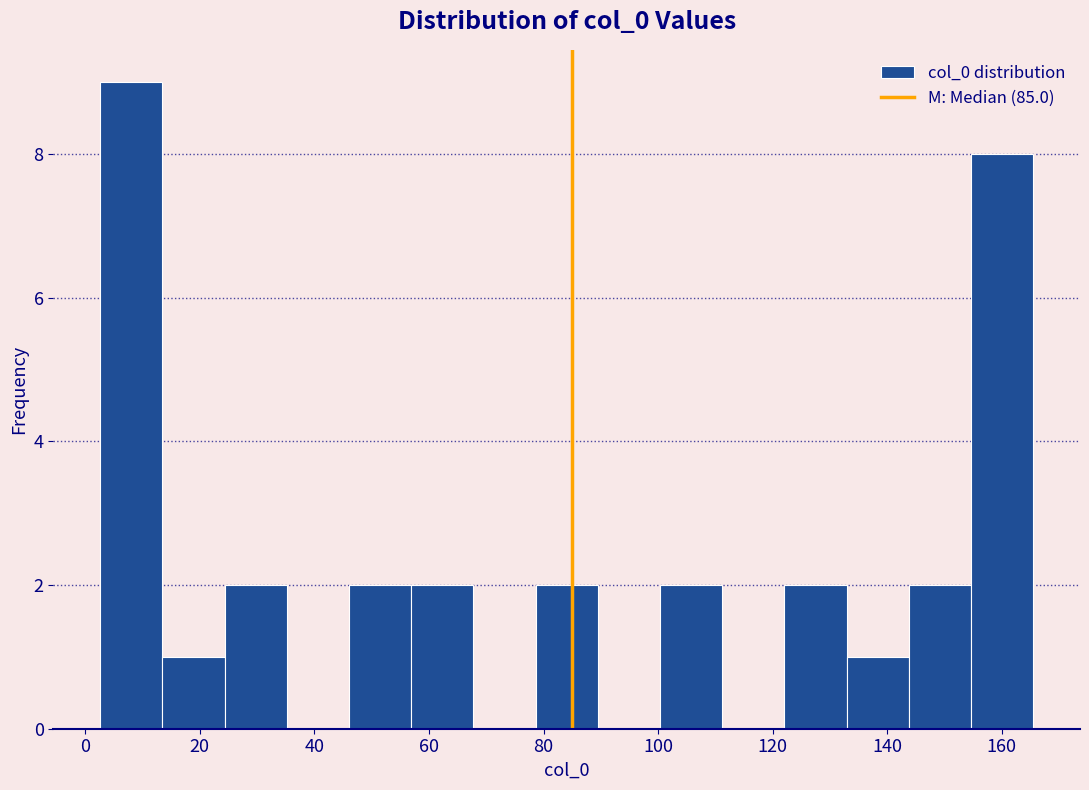

Reading left to right, transcribe this chart: for each bar, give the range it covers on the x-axis and its height. Neither the bar edges nor the heights are printed on the chart, so give them approximately, as read against the axes.

2 to 14: 9
14 to 24: 1
24 to 36: 2
36 to 46: 0
46 to 56: 2
56 to 68: 2
68 to 78: 0
78 to 90: 2
90 to 100: 0
100 to 112: 2
112 to 122: 0
122 to 132: 2
132 to 144: 1
144 to 154: 2
154 to 166: 8